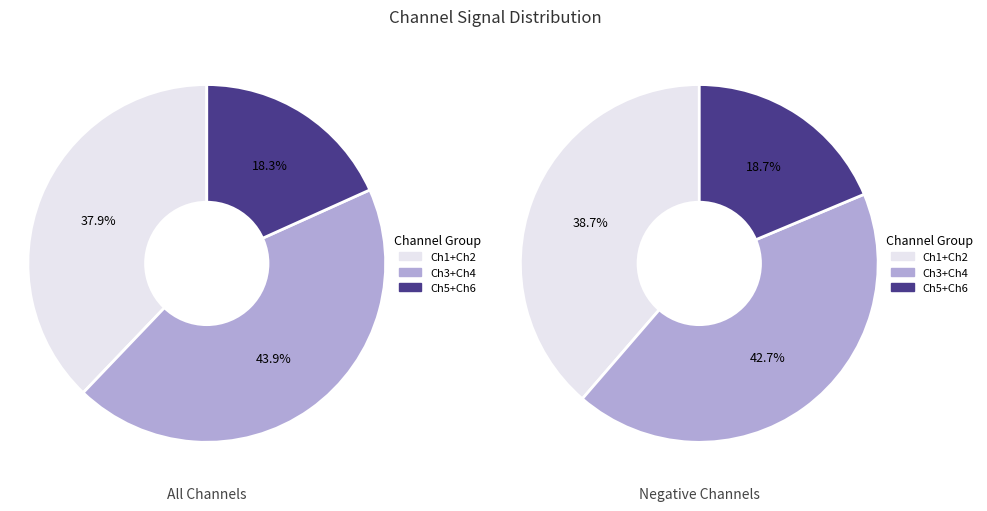

Is the sum of 34 and 24 greater than half?

No